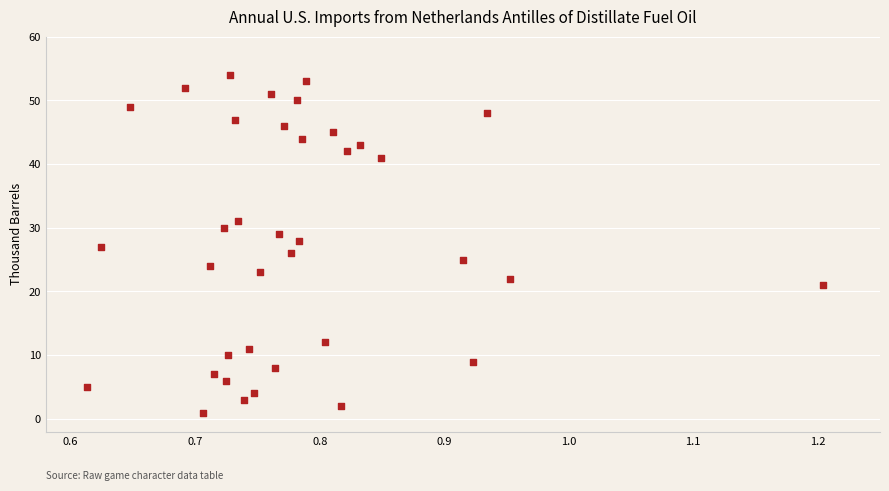

What is the range of Y values (max minus min)?

53